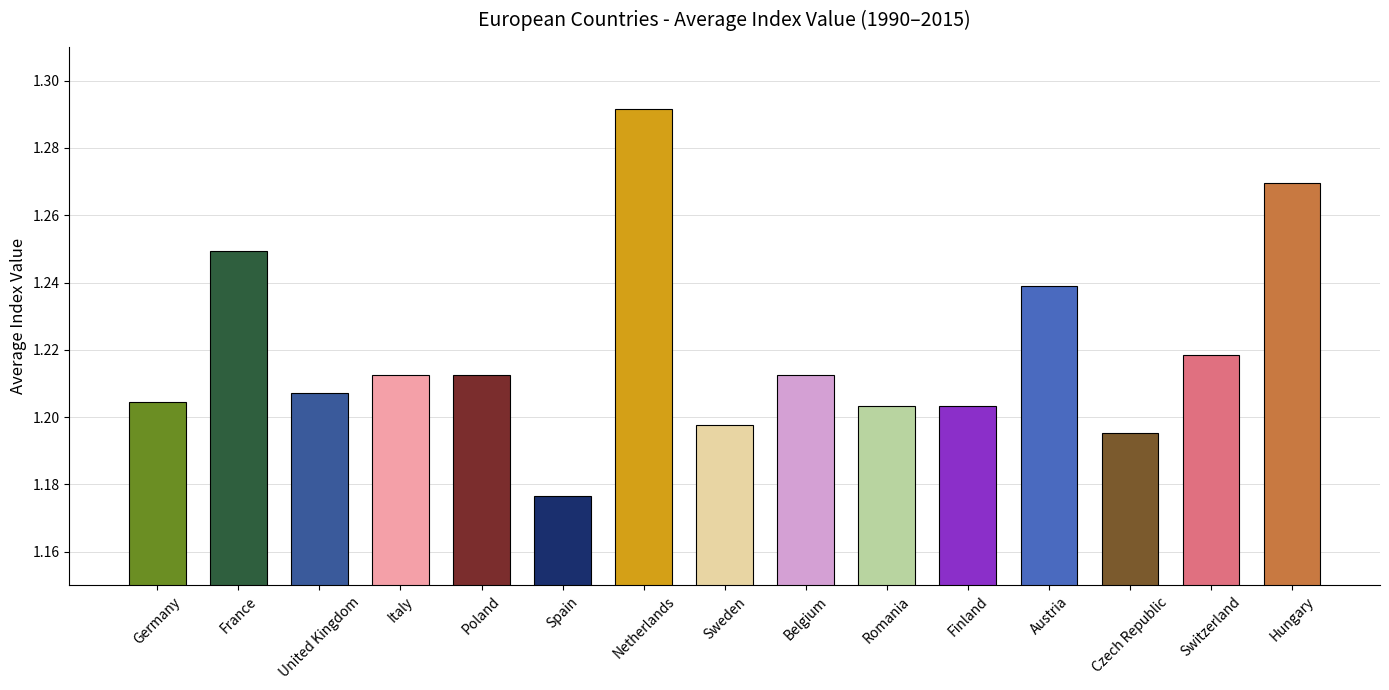

Is it true that the value at Austria is 2.0?

False